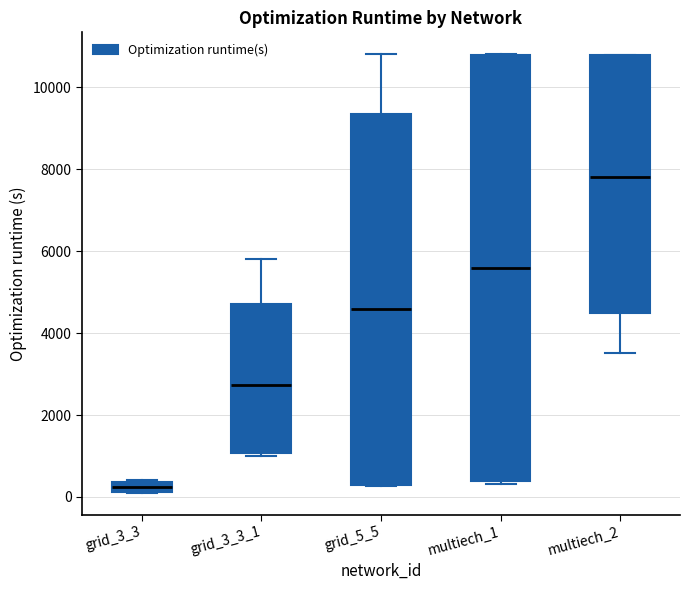

Which box is the tallest, from its lower edge to its upper edge?

multiech_1